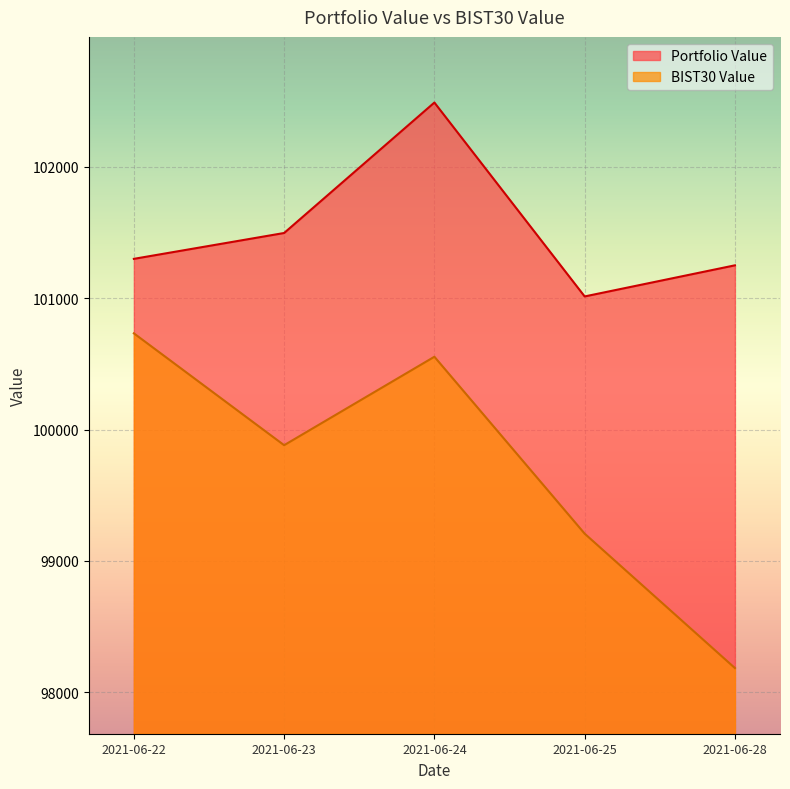

How many interior local peaks does the BIST30 Value series have?

1